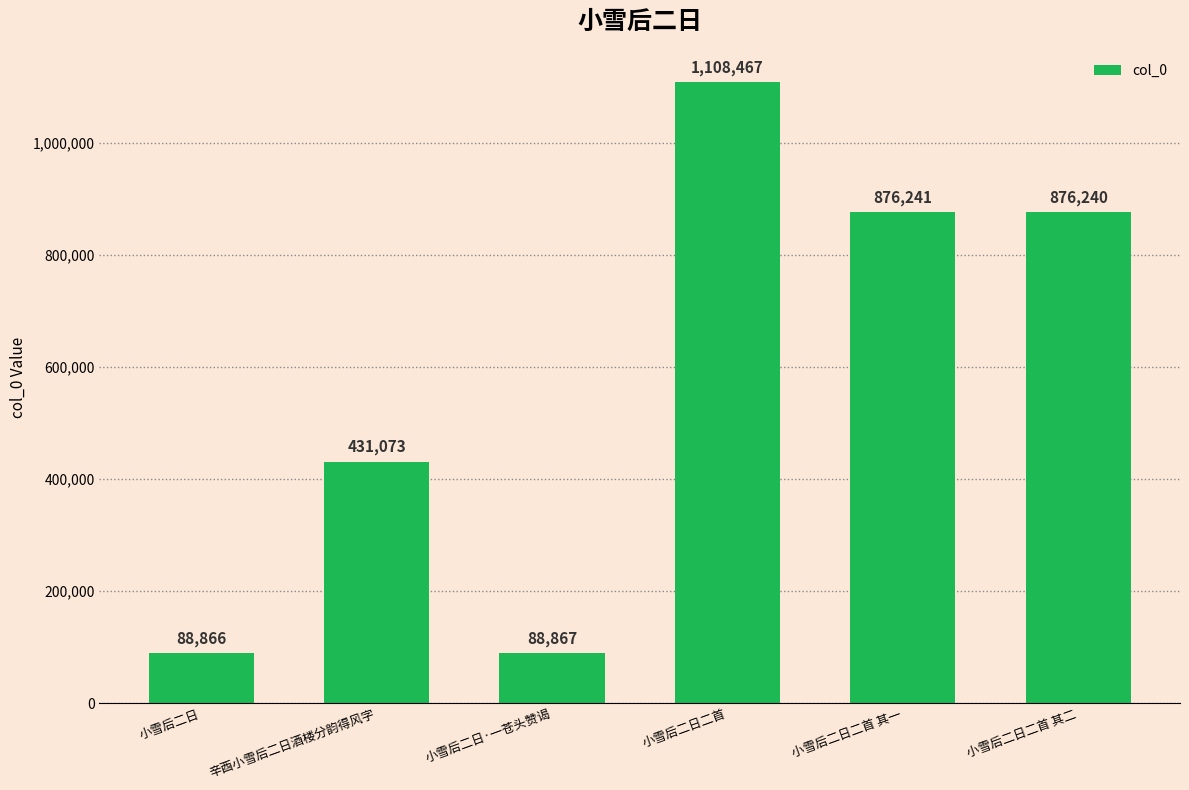

At which label is the value closest to 598666?

辛酉小雪后二日酒楼分韵得风字